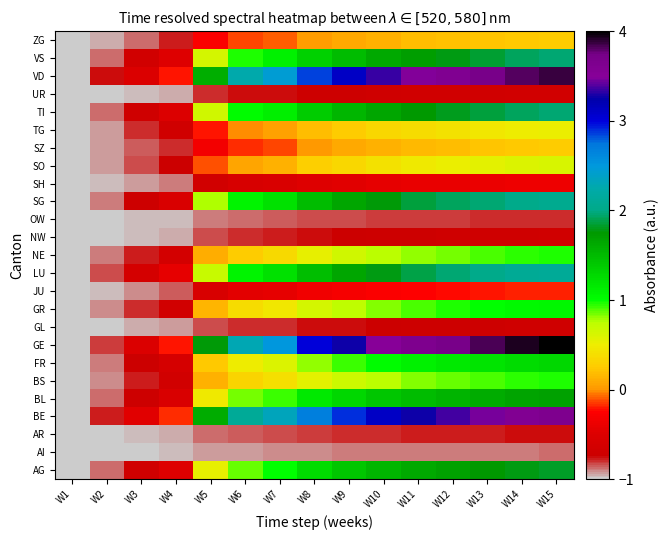

Between W3 and W6, which is larger?

W6